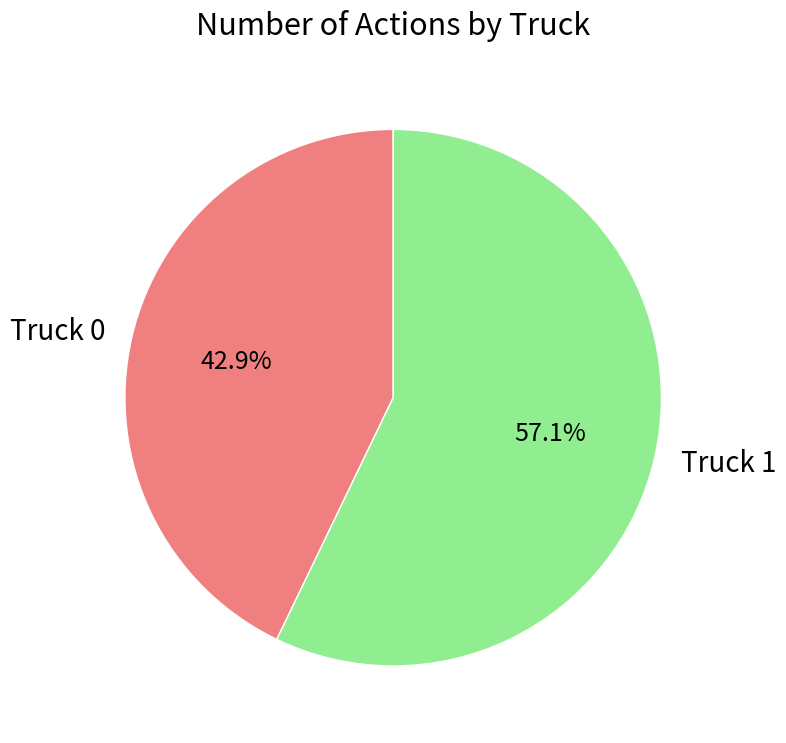

How much of the chart is everything except Truck 1?

42.9%